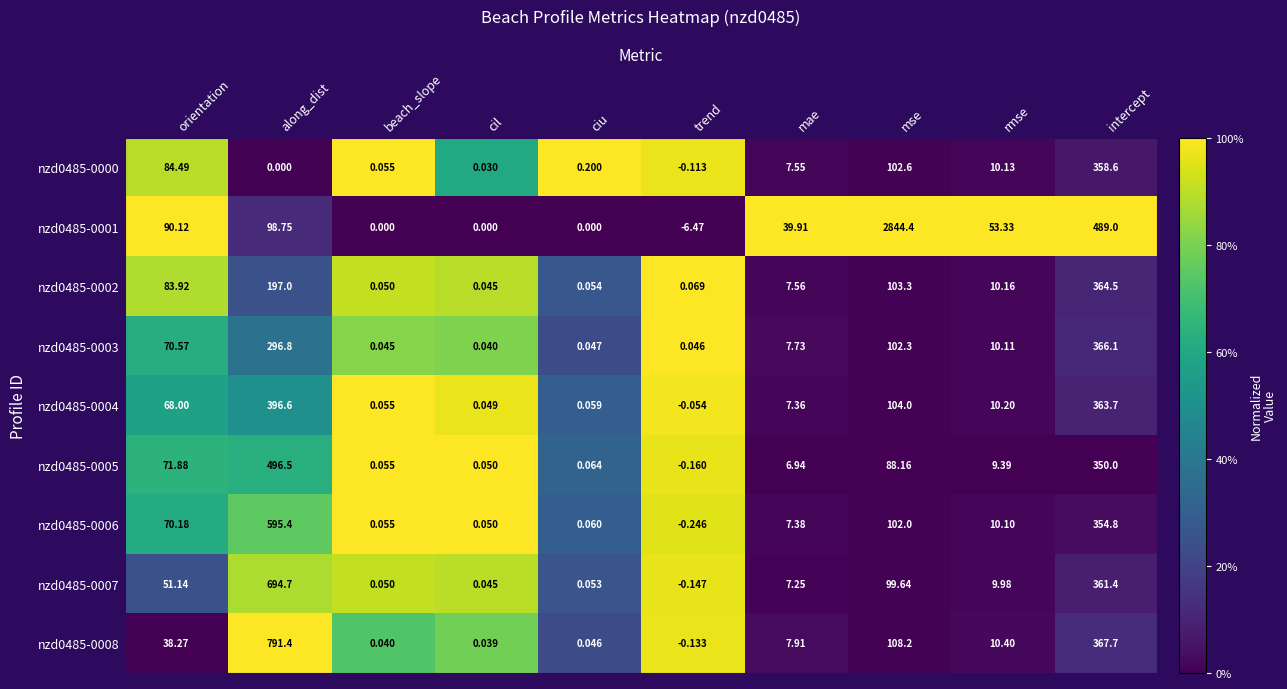

Where does the nzd0485-0007 series first go above 9?

orientation